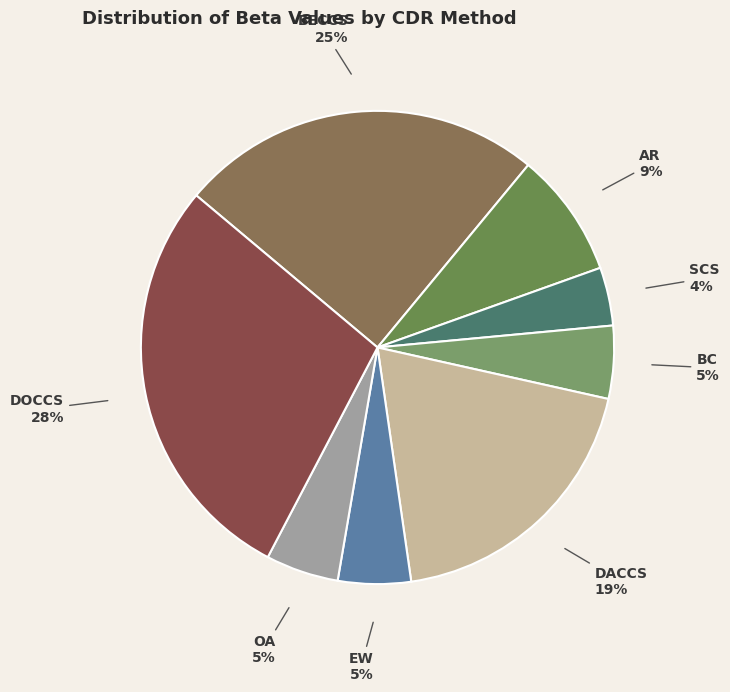

Is there any slice that represents more than half of the pie?

No